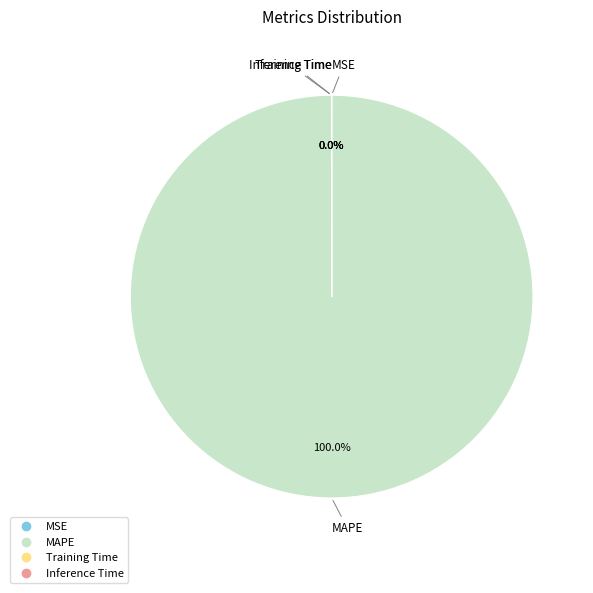

What is the smallest slice in the pie chart?

MSE